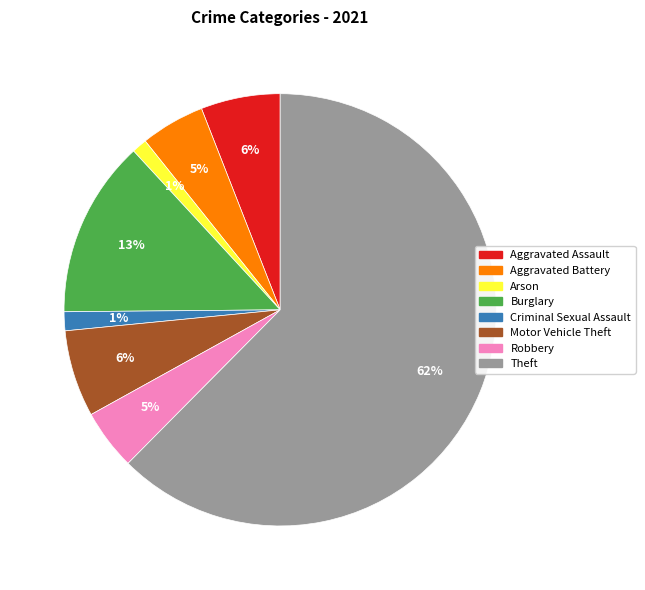

To the nearest percent, what is the average slice percentage?

12%